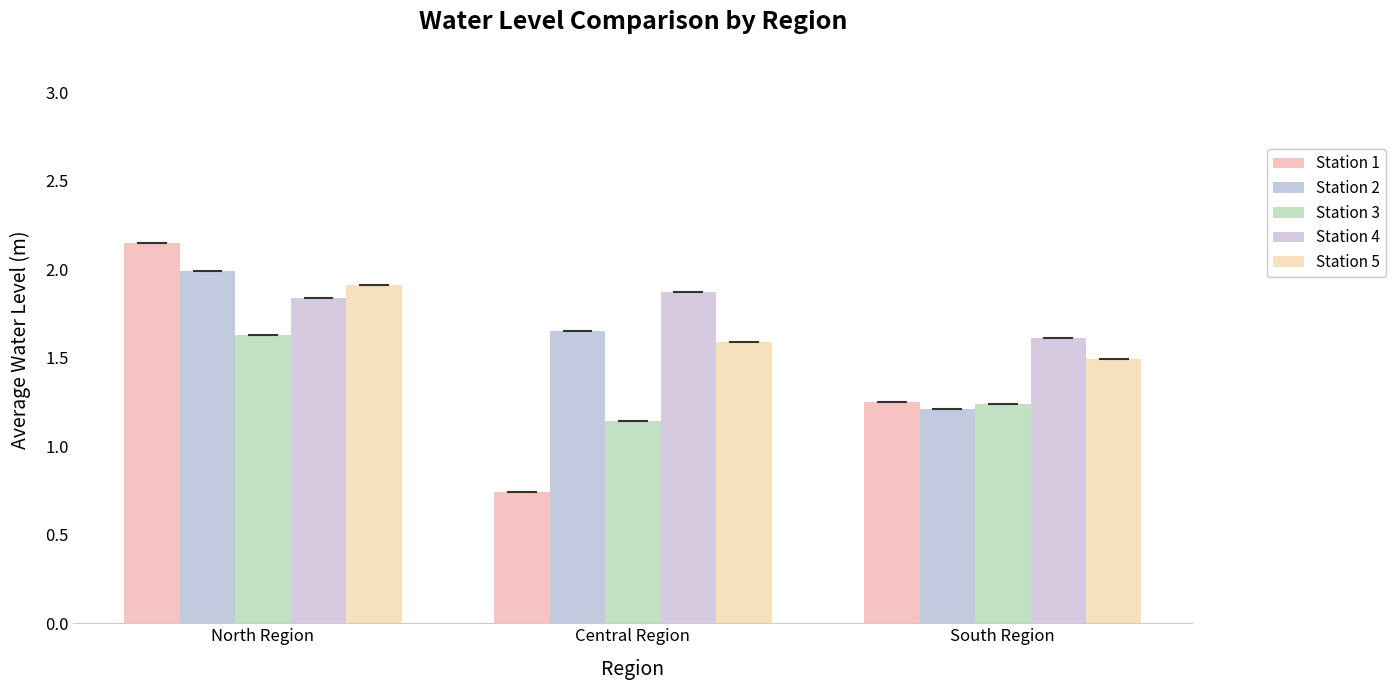

How many Station 1 values are between 0 and 2?

2